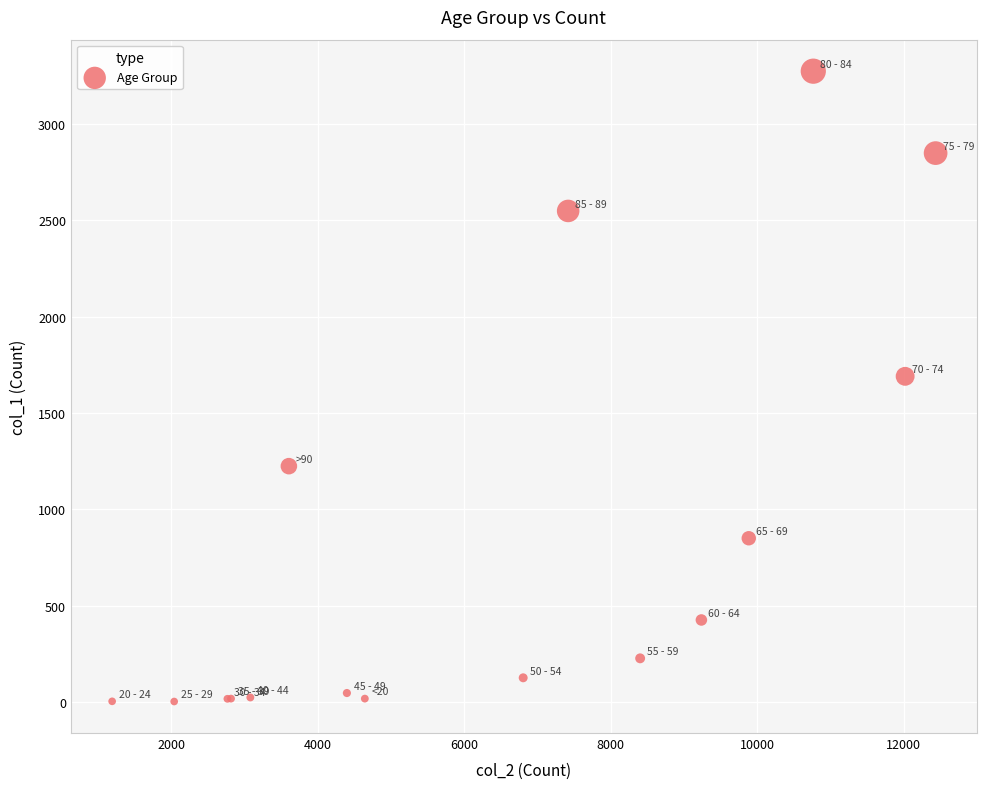

What Y value in the scatter plot is closest to 1638?

1690